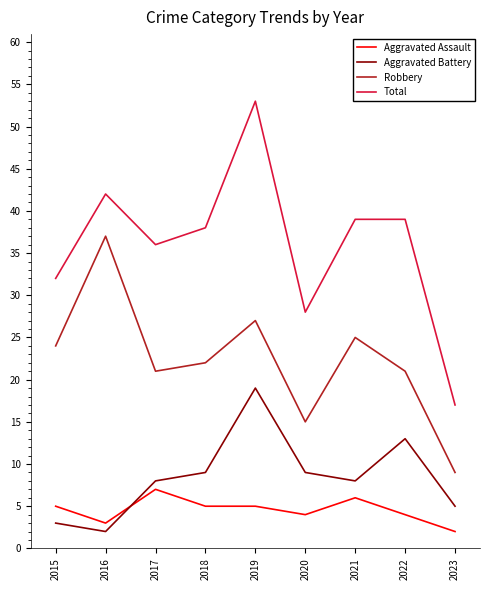

Rank the series by their maximum value, from lowest to highest.

Aggravated Assault, Aggravated Battery, Robbery, Total